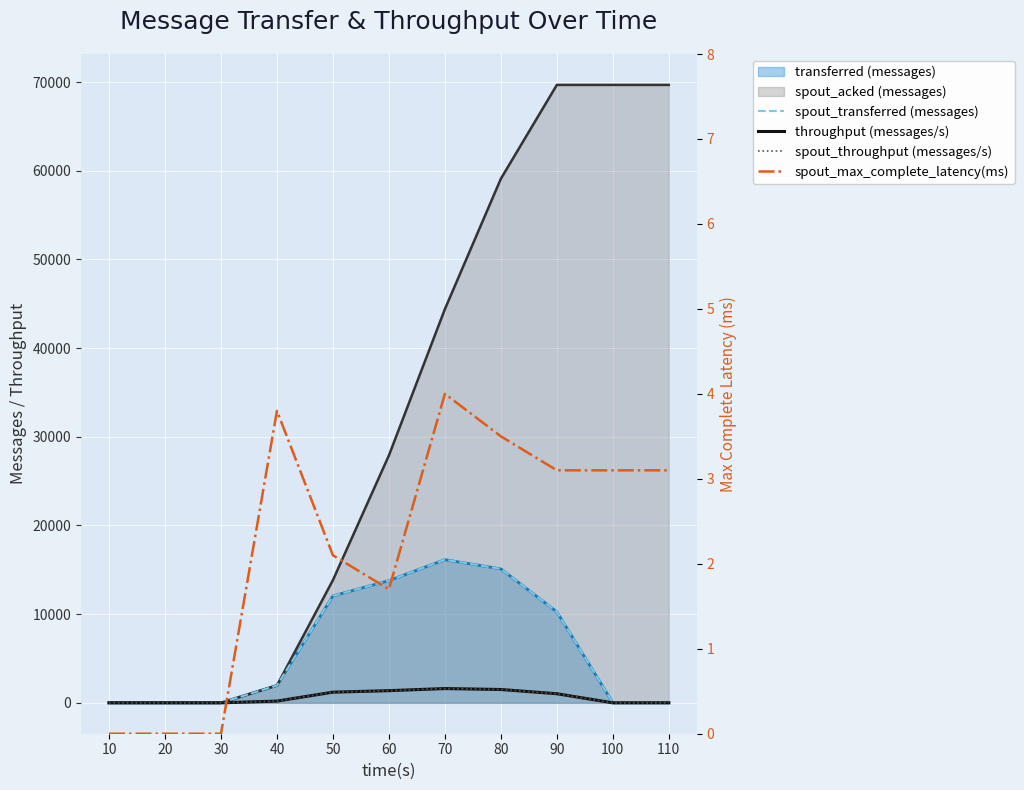

At which category does spout_max_complete_latency(ms) reach its first local peak?

40